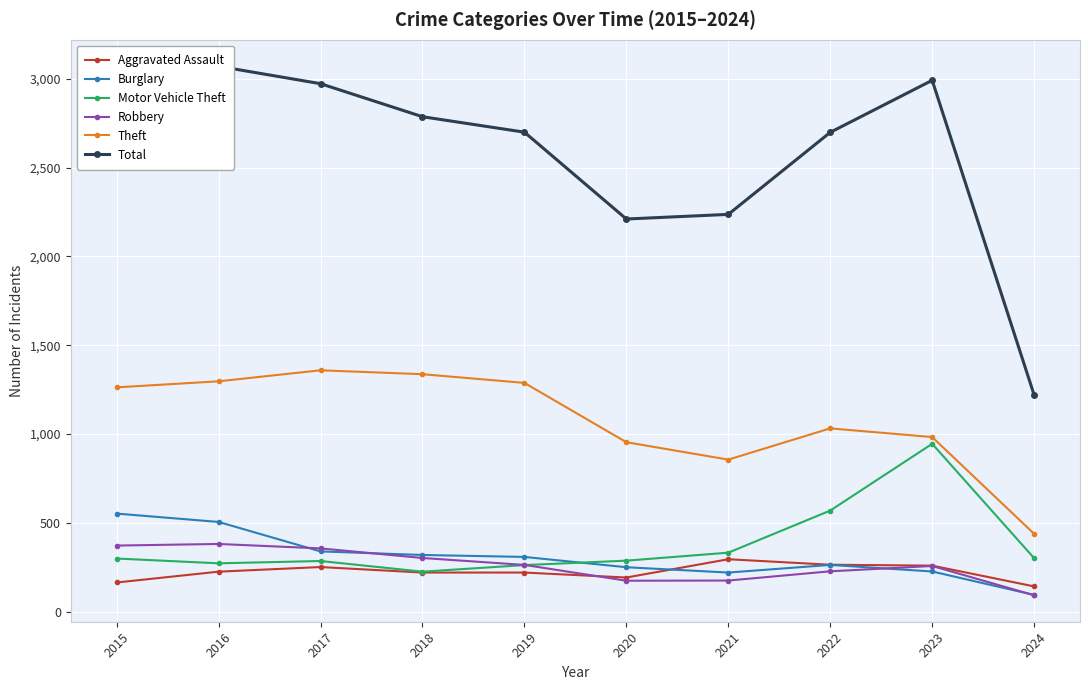

Which series has the largest total across all categories?

Total